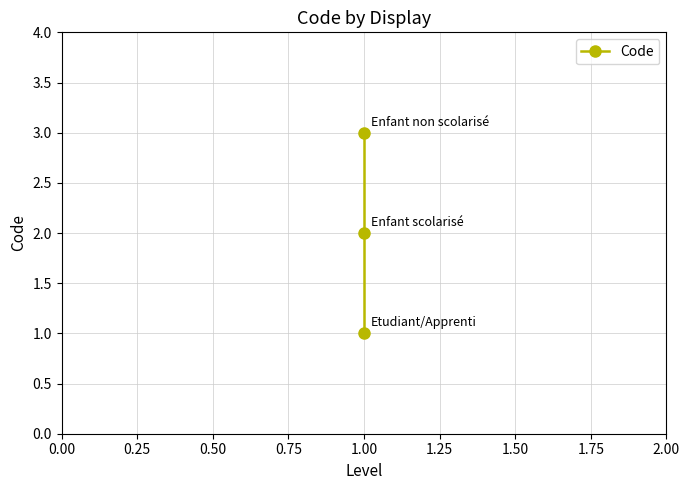

What is the average value?

2